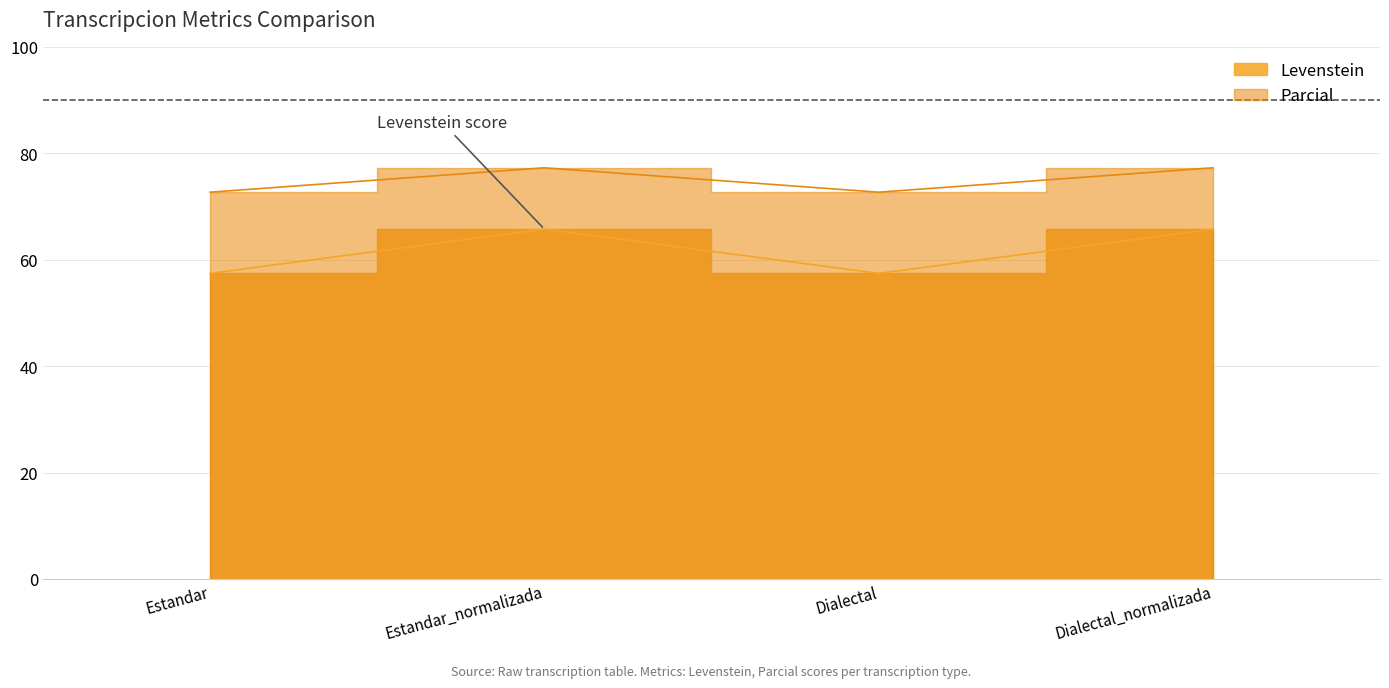

At which label is Parcial closest to 61?

Estandar